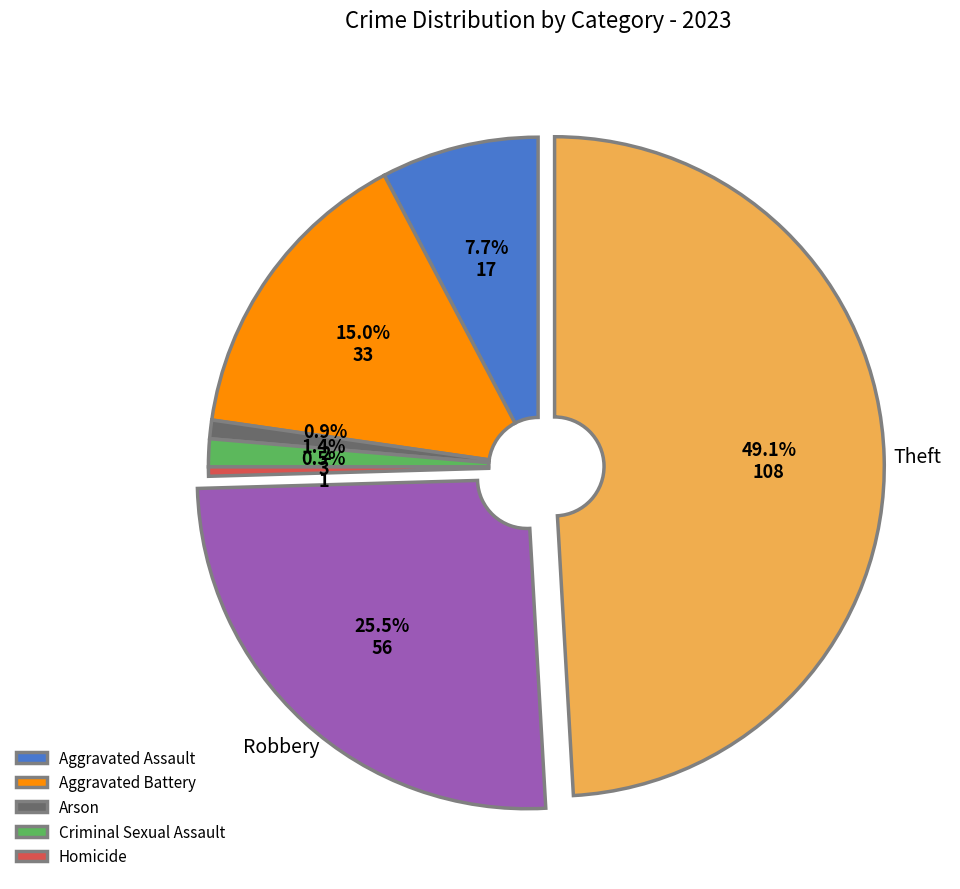

Does any single category account for the majority?

No